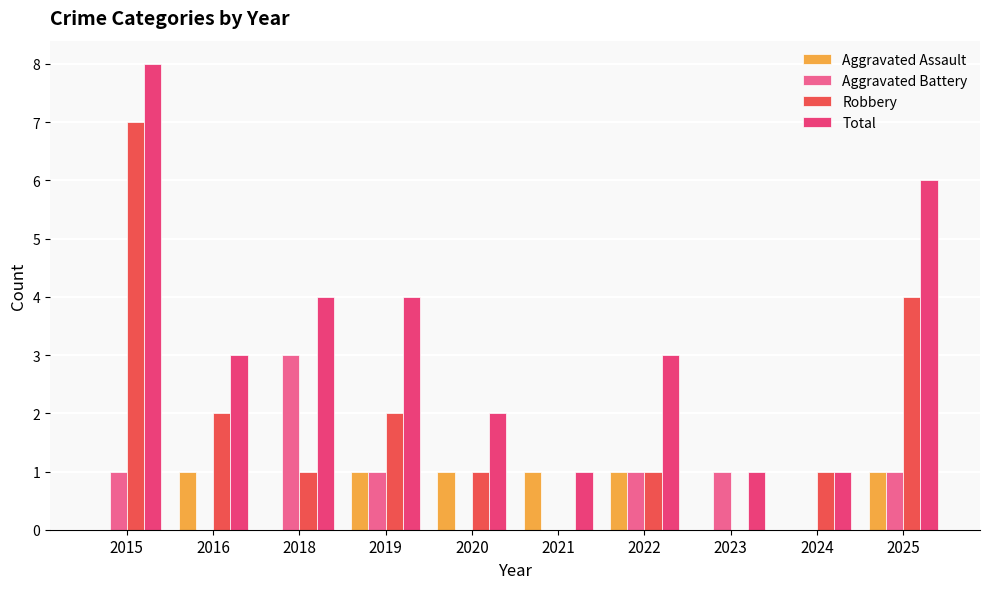

Reading left to right, transcribe all the data shown in this chart.

Aggravated Assault: 0	1	0	1	1	1	1	0	0	1
Aggravated Battery: 1	0	3	1	0	0	1	1	0	1
Robbery: 7	2	1	2	1	0	1	0	1	4
Total: 8	3	4	4	2	1	3	1	1	6